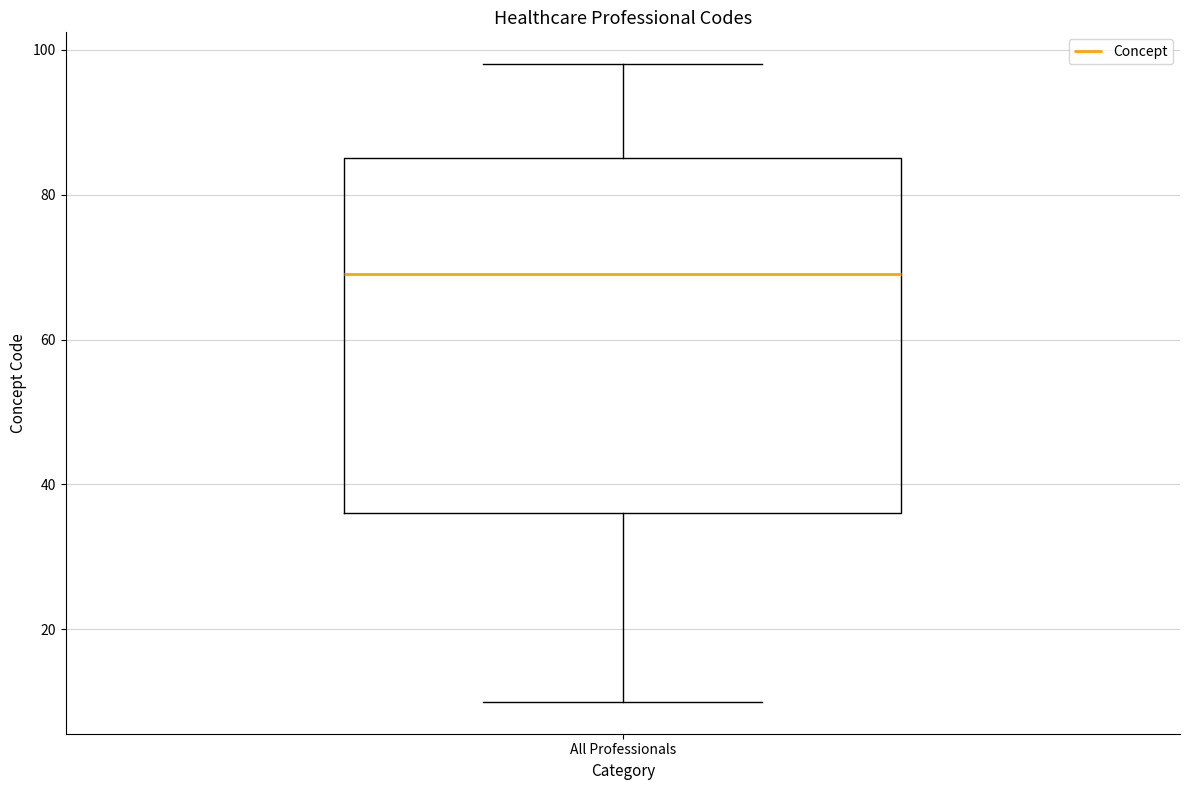

Transcribe this box plot: give where the median line is, the range the box spans, and where the two whiskers end, as read against the y-axis. The values are not printed on the chart, so give them approximately, as read against the axis.

median 70, box 36 to 86, whiskers 10 to 98